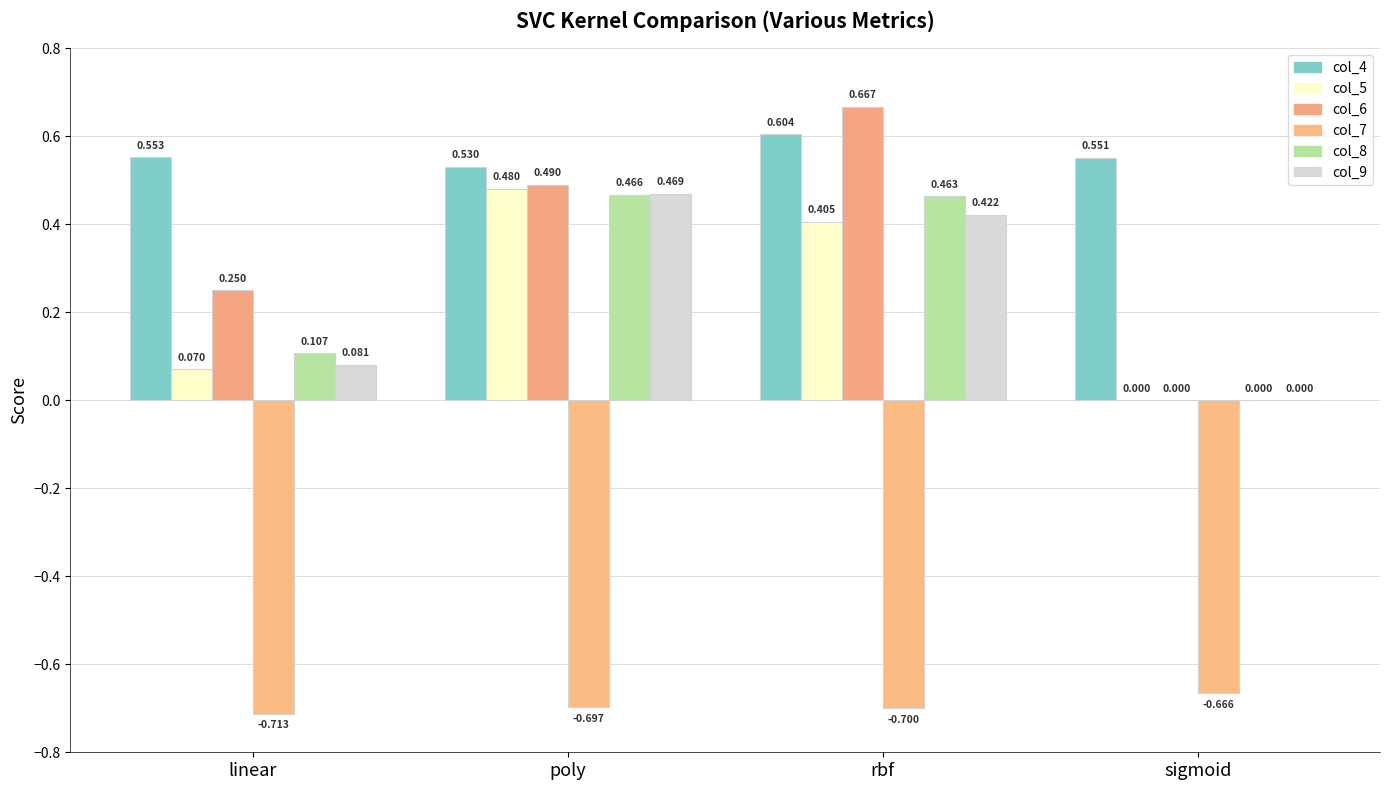

Which has a higher value, sigmoid or linear?

linear